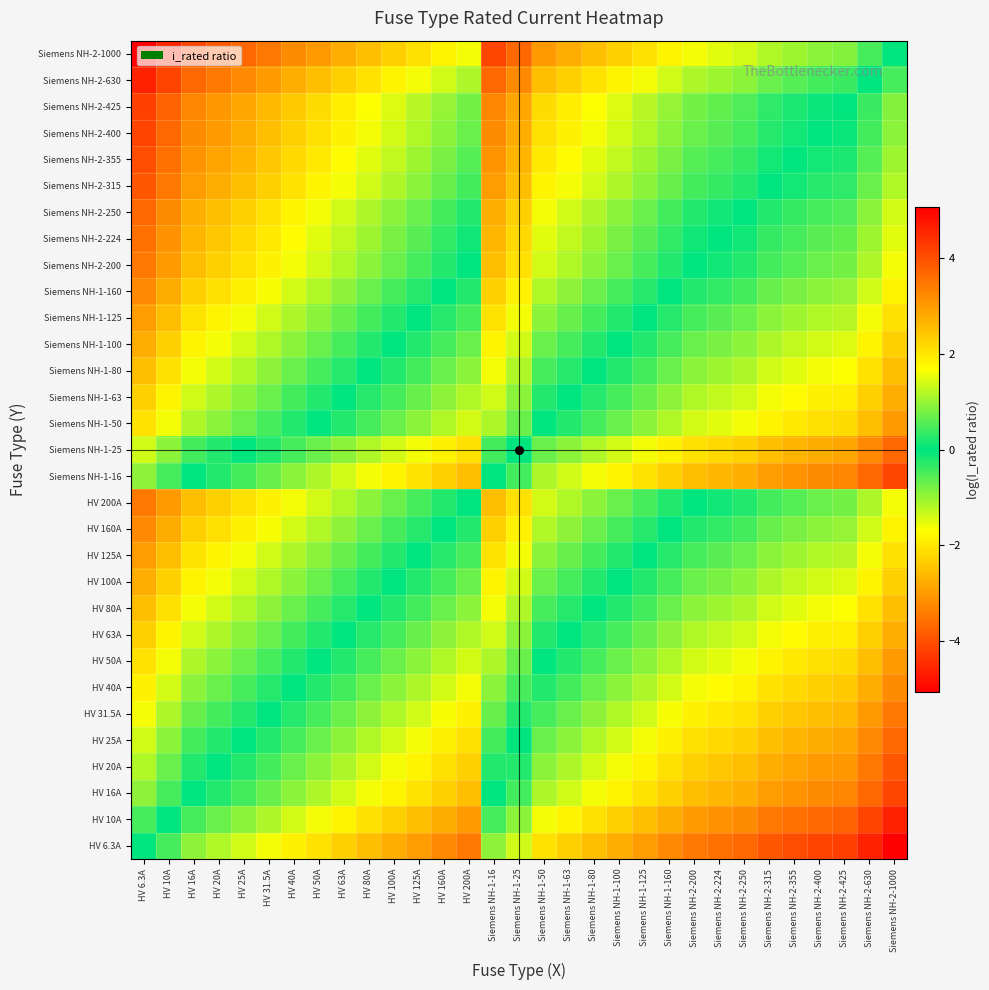

Reading right to left, list all the values displayed in this chart.

HV 6.3A: Siemens NH-2-1000=-5.1	Siemens NH-2-630=-4.6	Siemens NH-2-425=-4.2	Siemens NH-2-400=-4.2	Siemens NH-2-355=-4.0	Siemens NH-2-315=-3.9	Siemens NH-2-250=-3.7	Siemens NH-2-224=-3.6	Siemens NH-2-200=-3.5	Siemens NH-1-160=-3.2	Siemens NH-1-125=-3.0	Siemens NH-1-100=-2.8	Siemens NH-1-80=-2.5	Siemens NH-1-63=-2.3	Siemens NH-1-50=-2.1	Siemens NH-1-25=-1.4	Siemens NH-1-16=-0.9	HV 200A=-3.5	HV 160A=-3.2	HV 125A=-3.0	HV 100A=-2.8	HV 80A=-2.5	HV 63A=-2.3	HV 50A=-2.1	HV 40A=-1.8	HV 31.5A=-1.6	HV 25A=-1.4	HV 20A=-1.2	HV 16A=-0.9	HV 10A=-0.5	HV 6.3A=0.0
HV 10A: Siemens NH-2-1000=-4.6	Siemens NH-2-630=-4.1	Siemens NH-2-425=-3.7	Siemens NH-2-400=-3.7	Siemens NH-2-355=-3.6	Siemens NH-2-315=-3.4	Siemens NH-2-250=-3.2	Siemens NH-2-224=-3.1	Siemens NH-2-200=-3.0	Siemens NH-1-160=-2.8	Siemens NH-1-125=-2.5	Siemens NH-1-100=-2.3	Siemens NH-1-80=-2.1	Siemens NH-1-63=-1.8	Siemens NH-1-50=-1.6	Siemens NH-1-25=-0.9	Siemens NH-1-16=-0.5	HV 200A=-3.0	HV 160A=-2.8	HV 125A=-2.5	HV 100A=-2.3	HV 80A=-2.1	HV 63A=-1.8	HV 50A=-1.6	HV 40A=-1.4	HV 31.5A=-1.1	HV 25A=-0.9	HV 20A=-0.7	HV 16A=-0.5	HV 10A=0.0	HV 6.3A=0.5
HV 16A: Siemens NH-2-1000=-4.1	Siemens NH-2-630=-3.7	Siemens NH-2-425=-3.3	Siemens NH-2-400=-3.2	Siemens NH-2-355=-3.1	Siemens NH-2-315=-3.0	Siemens NH-2-250=-2.7	Siemens NH-2-224=-2.6	Siemens NH-2-200=-2.5	Siemens NH-1-160=-2.3	Siemens NH-1-125=-2.1	Siemens NH-1-100=-1.8	Siemens NH-1-80=-1.6	Siemens NH-1-63=-1.4	Siemens NH-1-50=-1.1	Siemens NH-1-25=-0.4	Siemens NH-1-16=0.0	HV 200A=-2.5	HV 160A=-2.3	HV 125A=-2.1	HV 100A=-1.8	HV 80A=-1.6	HV 63A=-1.4	HV 50A=-1.1	HV 40A=-0.9	HV 31.5A=-0.7	HV 25A=-0.4	HV 20A=-0.2	HV 16A=0.0	HV 10A=0.5	HV 6.3A=0.9
HV 20A: Siemens NH-2-1000=-3.9	Siemens NH-2-630=-3.4	Siemens NH-2-425=-3.1	Siemens NH-2-400=-3.0	Siemens NH-2-355=-2.9	Siemens NH-2-315=-2.8	Siemens NH-2-250=-2.5	Siemens NH-2-224=-2.4	Siemens NH-2-200=-2.3	Siemens NH-1-160=-2.1	Siemens NH-1-125=-1.8	Siemens NH-1-100=-1.6	Siemens NH-1-80=-1.4	Siemens NH-1-63=-1.1	Siemens NH-1-50=-0.9	Siemens NH-1-25=-0.2	Siemens NH-1-16=0.2	HV 200A=-2.3	HV 160A=-2.1	HV 125A=-1.8	HV 100A=-1.6	HV 80A=-1.4	HV 63A=-1.1	HV 50A=-0.9	HV 40A=-0.7	HV 31.5A=-0.5	HV 25A=-0.2	HV 20A=0.0	HV 16A=0.2	HV 10A=0.7	HV 6.3A=1.2
HV 25A: Siemens NH-2-1000=-3.7	Siemens NH-2-630=-3.2	Siemens NH-2-425=-2.8	Siemens NH-2-400=-2.8	Siemens NH-2-355=-2.7	Siemens NH-2-315=-2.5	Siemens NH-2-250=-2.3	Siemens NH-2-224=-2.2	Siemens NH-2-200=-2.1	Siemens NH-1-160=-1.9	Siemens NH-1-125=-1.6	Siemens NH-1-100=-1.4	Siemens NH-1-80=-1.2	Siemens NH-1-63=-0.9	Siemens NH-1-50=-0.7	Siemens NH-1-25=0.0	Siemens NH-1-16=0.4	HV 200A=-2.1	HV 160A=-1.9	HV 125A=-1.6	HV 100A=-1.4	HV 80A=-1.2	HV 63A=-0.9	HV 50A=-0.7	HV 40A=-0.5	HV 31.5A=-0.2	HV 25A=0.0	HV 20A=0.2	HV 16A=0.4	HV 10A=0.9	HV 6.3A=1.4
HV 31.5A: Siemens NH-2-1000=-3.5	Siemens NH-2-630=-3.0	Siemens NH-2-425=-2.6	Siemens NH-2-400=-2.5	Siemens NH-2-355=-2.4	Siemens NH-2-315=-2.3	Siemens NH-2-250=-2.1	Siemens NH-2-224=-2.0	Siemens NH-2-200=-1.8	Siemens NH-1-160=-1.6	Siemens NH-1-125=-1.4	Siemens NH-1-100=-1.2	Siemens NH-1-80=-0.9	Siemens NH-1-63=-0.7	Siemens NH-1-50=-0.5	Siemens NH-1-25=0.2	Siemens NH-1-16=0.7	HV 200A=-1.8	HV 160A=-1.6	HV 125A=-1.4	HV 100A=-1.2	HV 80A=-0.9	HV 63A=-0.7	HV 50A=-0.5	HV 40A=-0.2	HV 31.5A=0.0	HV 25A=0.2	HV 20A=0.5	HV 16A=0.7	HV 10A=1.1	HV 6.3A=1.6
HV 40A: Siemens NH-2-1000=-3.2	Siemens NH-2-630=-2.8	Siemens NH-2-425=-2.4	Siemens NH-2-400=-2.3	Siemens NH-2-355=-2.2	Siemens NH-2-315=-2.1	Siemens NH-2-250=-1.8	Siemens NH-2-224=-1.7	Siemens NH-2-200=-1.6	Siemens NH-1-160=-1.4	Siemens NH-1-125=-1.1	Siemens NH-1-100=-0.9	Siemens NH-1-80=-0.7	Siemens NH-1-63=-0.5	Siemens NH-1-50=-0.2	Siemens NH-1-25=0.5	Siemens NH-1-16=0.9	HV 200A=-1.6	HV 160A=-1.4	HV 125A=-1.1	HV 100A=-0.9	HV 80A=-0.7	HV 63A=-0.5	HV 50A=-0.2	HV 40A=0.0	HV 31.5A=0.2	HV 25A=0.5	HV 20A=0.7	HV 16A=0.9	HV 10A=1.4	HV 6.3A=1.8
HV 50A: Siemens NH-2-1000=-3.0	Siemens NH-2-630=-2.5	Siemens NH-2-425=-2.1	Siemens NH-2-400=-2.1	Siemens NH-2-355=-2.0	Siemens NH-2-315=-1.8	Siemens NH-2-250=-1.6	Siemens NH-2-224=-1.5	Siemens NH-2-200=-1.4	Siemens NH-1-160=-1.2	Siemens NH-1-125=-0.9	Siemens NH-1-100=-0.7	Siemens NH-1-80=-0.5	Siemens NH-1-63=-0.2	Siemens NH-1-50=0.0	Siemens NH-1-25=0.7	Siemens NH-1-16=1.1	HV 200A=-1.4	HV 160A=-1.2	HV 125A=-0.9	HV 100A=-0.7	HV 80A=-0.5	HV 63A=-0.2	HV 50A=0.0	HV 40A=0.2	HV 31.5A=0.5	HV 25A=0.7	HV 20A=0.9	HV 16A=1.1	HV 10A=1.6	HV 6.3A=2.1
HV 63A: Siemens NH-2-1000=-2.8	Siemens NH-2-630=-2.3	Siemens NH-2-425=-1.9	Siemens NH-2-400=-1.8	Siemens NH-2-355=-1.7	Siemens NH-2-315=-1.6	Siemens NH-2-250=-1.4	Siemens NH-2-224=-1.3	Siemens NH-2-200=-1.2	Siemens NH-1-160=-0.9	Siemens NH-1-125=-0.7	Siemens NH-1-100=-0.5	Siemens NH-1-80=-0.2	Siemens NH-1-63=0.0	Siemens NH-1-50=0.2	Siemens NH-1-25=0.9	Siemens NH-1-16=1.4	HV 200A=-1.2	HV 160A=-0.9	HV 125A=-0.7	HV 100A=-0.5	HV 80A=-0.2	HV 63A=0.0	HV 50A=0.2	HV 40A=0.5	HV 31.5A=0.7	HV 25A=0.9	HV 20A=1.1	HV 16A=1.4	HV 10A=1.8	HV 6.3A=2.3
HV 80A: Siemens NH-2-1000=-2.5	Siemens NH-2-630=-2.1	Siemens NH-2-425=-1.7	Siemens NH-2-400=-1.6	Siemens NH-2-355=-1.5	Siemens NH-2-315=-1.4	Siemens NH-2-250=-1.1	Siemens NH-2-224=-1.0	Siemens NH-2-200=-0.9	Siemens NH-1-160=-0.7	Siemens NH-1-125=-0.4	Siemens NH-1-100=-0.2	Siemens NH-1-80=0.0	Siemens NH-1-63=0.2	Siemens NH-1-50=0.5	Siemens NH-1-25=1.2	Siemens NH-1-16=1.6	HV 200A=-0.9	HV 160A=-0.7	HV 125A=-0.4	HV 100A=-0.2	HV 80A=0.0	HV 63A=0.2	HV 50A=0.5	HV 40A=0.7	HV 31.5A=0.9	HV 25A=1.2	HV 20A=1.4	HV 16A=1.6	HV 10A=2.1	HV 6.3A=2.5
HV 100A: Siemens NH-2-1000=-2.3	Siemens NH-2-630=-1.8	Siemens NH-2-425=-1.4	Siemens NH-2-400=-1.4	Siemens NH-2-355=-1.3	Siemens NH-2-315=-1.1	Siemens NH-2-250=-0.9	Siemens NH-2-224=-0.8	Siemens NH-2-200=-0.7	Siemens NH-1-160=-0.5	Siemens NH-1-125=-0.2	Siemens NH-1-100=0.0	Siemens NH-1-80=0.2	Siemens NH-1-63=0.5	Siemens NH-1-50=0.7	Siemens NH-1-25=1.4	Siemens NH-1-16=1.8	HV 200A=-0.7	HV 160A=-0.5	HV 125A=-0.2	HV 100A=0.0	HV 80A=0.2	HV 63A=0.5	HV 50A=0.7	HV 40A=0.9	HV 31.5A=1.2	HV 25A=1.4	HV 20A=1.6	HV 16A=1.8	HV 10A=2.3	HV 6.3A=2.8
HV 125A: Siemens NH-2-1000=-2.1	Siemens NH-2-630=-1.6	Siemens NH-2-425=-1.2	Siemens NH-2-400=-1.2	Siemens NH-2-355=-1.0	Siemens NH-2-315=-0.9	Siemens NH-2-250=-0.7	Siemens NH-2-224=-0.6	Siemens NH-2-200=-0.5	Siemens NH-1-160=-0.2	Siemens NH-1-125=0.0	Siemens NH-1-100=0.2	Siemens NH-1-80=0.4	Siemens NH-1-63=0.7	Siemens NH-1-50=0.9	Siemens NH-1-25=1.6	Siemens NH-1-16=2.1	HV 200A=-0.5	HV 160A=-0.2	HV 125A=0.0	HV 100A=0.2	HV 80A=0.4	HV 63A=0.7	HV 50A=0.9	HV 40A=1.1	HV 31.5A=1.4	HV 25A=1.6	HV 20A=1.8	HV 16A=2.1	HV 10A=2.5	HV 6.3A=3.0
HV 160A: Siemens NH-2-1000=-1.8	Siemens NH-2-630=-1.4	Siemens NH-2-425=-1.0	Siemens NH-2-400=-0.9	Siemens NH-2-355=-0.8	Siemens NH-2-315=-0.7	Siemens NH-2-250=-0.4	Siemens NH-2-224=-0.3	Siemens NH-2-200=-0.2	Siemens NH-1-160=0.0	Siemens NH-1-125=0.2	Siemens NH-1-100=0.5	Siemens NH-1-80=0.7	Siemens NH-1-63=0.9	Siemens NH-1-50=1.2	Siemens NH-1-25=1.9	Siemens NH-1-16=2.3	HV 200A=-0.2	HV 160A=0.0	HV 125A=0.2	HV 100A=0.5	HV 80A=0.7	HV 63A=0.9	HV 50A=1.2	HV 40A=1.4	HV 31.5A=1.6	HV 25A=1.9	HV 20A=2.1	HV 16A=2.3	HV 10A=2.8	HV 6.3A=3.2
HV 200A: Siemens NH-2-1000=-1.6	Siemens NH-2-630=-1.1	Siemens NH-2-425=-0.8	Siemens NH-2-400=-0.7	Siemens NH-2-355=-0.6	Siemens NH-2-315=-0.5	Siemens NH-2-250=-0.2	Siemens NH-2-224=-0.1	Siemens NH-2-200=0.0	Siemens NH-1-160=0.2	Siemens NH-1-125=0.5	Siemens NH-1-100=0.7	Siemens NH-1-80=0.9	Siemens NH-1-63=1.2	Siemens NH-1-50=1.4	Siemens NH-1-25=2.1	Siemens NH-1-16=2.5	HV 200A=0.0	HV 160A=0.2	HV 125A=0.5	HV 100A=0.7	HV 80A=0.9	HV 63A=1.2	HV 50A=1.4	HV 40A=1.6	HV 31.5A=1.8	HV 25A=2.1	HV 20A=2.3	HV 16A=2.5	HV 10A=3.0	HV 6.3A=3.5
Siemens NH-1-16: Siemens NH-2-1000=-4.1	Siemens NH-2-630=-3.7	Siemens NH-2-425=-3.3	Siemens NH-2-400=-3.2	Siemens NH-2-355=-3.1	Siemens NH-2-315=-3.0	Siemens NH-2-250=-2.7	Siemens NH-2-224=-2.6	Siemens NH-2-200=-2.5	Siemens NH-1-160=-2.3	Siemens NH-1-125=-2.1	Siemens NH-1-100=-1.8	Siemens NH-1-80=-1.6	Siemens NH-1-63=-1.4	Siemens NH-1-50=-1.1	Siemens NH-1-25=-0.4	Siemens NH-1-16=0.0	HV 200A=-2.5	HV 160A=-2.3	HV 125A=-2.1	HV 100A=-1.8	HV 80A=-1.6	HV 63A=-1.4	HV 50A=-1.1	HV 40A=-0.9	HV 31.5A=-0.7	HV 25A=-0.4	HV 20A=-0.2	HV 16A=0.0	HV 10A=0.5	HV 6.3A=0.9
Siemens NH-1-25: Siemens NH-2-1000=-3.7	Siemens NH-2-630=-3.2	Siemens NH-2-425=-2.8	Siemens NH-2-400=-2.8	Siemens NH-2-355=-2.7	Siemens NH-2-315=-2.5	Siemens NH-2-250=-2.3	Siemens NH-2-224=-2.2	Siemens NH-2-200=-2.1	Siemens NH-1-160=-1.9	Siemens NH-1-125=-1.6	Siemens NH-1-100=-1.4	Siemens NH-1-80=-1.2	Siemens NH-1-63=-0.9	Siemens NH-1-50=-0.7	Siemens NH-1-25=0.0	Siemens NH-1-16=0.4	HV 200A=-2.1	HV 160A=-1.9	HV 125A=-1.6	HV 100A=-1.4	HV 80A=-1.2	HV 63A=-0.9	HV 50A=-0.7	HV 40A=-0.5	HV 31.5A=-0.2	HV 25A=0.0	HV 20A=0.2	HV 16A=0.4	HV 10A=0.9	HV 6.3A=1.4
Siemens NH-1-50: Siemens NH-2-1000=-3.0	Siemens NH-2-630=-2.5	Siemens NH-2-425=-2.1	Siemens NH-2-400=-2.1	Siemens NH-2-355=-2.0	Siemens NH-2-315=-1.8	Siemens NH-2-250=-1.6	Siemens NH-2-224=-1.5	Siemens NH-2-200=-1.4	Siemens NH-1-160=-1.2	Siemens NH-1-125=-0.9	Siemens NH-1-100=-0.7	Siemens NH-1-80=-0.5	Siemens NH-1-63=-0.2	Siemens NH-1-50=0.0	Siemens NH-1-25=0.7	Siemens NH-1-16=1.1	HV 200A=-1.4	HV 160A=-1.2	HV 125A=-0.9	HV 100A=-0.7	HV 80A=-0.5	HV 63A=-0.2	HV 50A=0.0	HV 40A=0.2	HV 31.5A=0.5	HV 25A=0.7	HV 20A=0.9	HV 16A=1.1	HV 10A=1.6	HV 6.3A=2.1
Siemens NH-1-63: Siemens NH-2-1000=-2.8	Siemens NH-2-630=-2.3	Siemens NH-2-425=-1.9	Siemens NH-2-400=-1.8	Siemens NH-2-355=-1.7	Siemens NH-2-315=-1.6	Siemens NH-2-250=-1.4	Siemens NH-2-224=-1.3	Siemens NH-2-200=-1.2	Siemens NH-1-160=-0.9	Siemens NH-1-125=-0.7	Siemens NH-1-100=-0.5	Siemens NH-1-80=-0.2	Siemens NH-1-63=0.0	Siemens NH-1-50=0.2	Siemens NH-1-25=0.9	Siemens NH-1-16=1.4	HV 200A=-1.2	HV 160A=-0.9	HV 125A=-0.7	HV 100A=-0.5	HV 80A=-0.2	HV 63A=0.0	HV 50A=0.2	HV 40A=0.5	HV 31.5A=0.7	HV 25A=0.9	HV 20A=1.1	HV 16A=1.4	HV 10A=1.8	HV 6.3A=2.3
Siemens NH-1-80: Siemens NH-2-1000=-2.5	Siemens NH-2-630=-2.1	Siemens NH-2-425=-1.7	Siemens NH-2-400=-1.6	Siemens NH-2-355=-1.5	Siemens NH-2-315=-1.4	Siemens NH-2-250=-1.1	Siemens NH-2-224=-1.0	Siemens NH-2-200=-0.9	Siemens NH-1-160=-0.7	Siemens NH-1-125=-0.4	Siemens NH-1-100=-0.2	Siemens NH-1-80=0.0	Siemens NH-1-63=0.2	Siemens NH-1-50=0.5	Siemens NH-1-25=1.2	Siemens NH-1-16=1.6	HV 200A=-0.9	HV 160A=-0.7	HV 125A=-0.4	HV 100A=-0.2	HV 80A=0.0	HV 63A=0.2	HV 50A=0.5	HV 40A=0.7	HV 31.5A=0.9	HV 25A=1.2	HV 20A=1.4	HV 16A=1.6	HV 10A=2.1	HV 6.3A=2.5
Siemens NH-1-100: Siemens NH-2-1000=-2.3	Siemens NH-2-630=-1.8	Siemens NH-2-425=-1.4	Siemens NH-2-400=-1.4	Siemens NH-2-355=-1.3	Siemens NH-2-315=-1.1	Siemens NH-2-250=-0.9	Siemens NH-2-224=-0.8	Siemens NH-2-200=-0.7	Siemens NH-1-160=-0.5	Siemens NH-1-125=-0.2	Siemens NH-1-100=0.0	Siemens NH-1-80=0.2	Siemens NH-1-63=0.5	Siemens NH-1-50=0.7	Siemens NH-1-25=1.4	Siemens NH-1-16=1.8	HV 200A=-0.7	HV 160A=-0.5	HV 125A=-0.2	HV 100A=0.0	HV 80A=0.2	HV 63A=0.5	HV 50A=0.7	HV 40A=0.9	HV 31.5A=1.2	HV 25A=1.4	HV 20A=1.6	HV 16A=1.8	HV 10A=2.3	HV 6.3A=2.8
Siemens NH-1-125: Siemens NH-2-1000=-2.1	Siemens NH-2-630=-1.6	Siemens NH-2-425=-1.2	Siemens NH-2-400=-1.2	Siemens NH-2-355=-1.0	Siemens NH-2-315=-0.9	Siemens NH-2-250=-0.7	Siemens NH-2-224=-0.6	Siemens NH-2-200=-0.5	Siemens NH-1-160=-0.2	Siemens NH-1-125=0.0	Siemens NH-1-100=0.2	Siemens NH-1-80=0.4	Siemens NH-1-63=0.7	Siemens NH-1-50=0.9	Siemens NH-1-25=1.6	Siemens NH-1-16=2.1	HV 200A=-0.5	HV 160A=-0.2	HV 125A=0.0	HV 100A=0.2	HV 80A=0.4	HV 63A=0.7	HV 50A=0.9	HV 40A=1.1	HV 31.5A=1.4	HV 25A=1.6	HV 20A=1.8	HV 16A=2.1	HV 10A=2.5	HV 6.3A=3.0
Siemens NH-1-160: Siemens NH-2-1000=-1.8	Siemens NH-2-630=-1.4	Siemens NH-2-425=-1.0	Siemens NH-2-400=-0.9	Siemens NH-2-355=-0.8	Siemens NH-2-315=-0.7	Siemens NH-2-250=-0.4	Siemens NH-2-224=-0.3	Siemens NH-2-200=-0.2	Siemens NH-1-160=0.0	Siemens NH-1-125=0.2	Siemens NH-1-100=0.5	Siemens NH-1-80=0.7	Siemens NH-1-63=0.9	Siemens NH-1-50=1.2	Siemens NH-1-25=1.9	Siemens NH-1-16=2.3	HV 200A=-0.2	HV 160A=0.0	HV 125A=0.2	HV 100A=0.5	HV 80A=0.7	HV 63A=0.9	HV 50A=1.2	HV 40A=1.4	HV 31.5A=1.6	HV 25A=1.9	HV 20A=2.1	HV 16A=2.3	HV 10A=2.8	HV 6.3A=3.2
Siemens NH-2-200: Siemens NH-2-1000=-1.6	Siemens NH-2-630=-1.1	Siemens NH-2-425=-0.8	Siemens NH-2-400=-0.7	Siemens NH-2-355=-0.6	Siemens NH-2-315=-0.5	Siemens NH-2-250=-0.2	Siemens NH-2-224=-0.1	Siemens NH-2-200=0.0	Siemens NH-1-160=0.2	Siemens NH-1-125=0.5	Siemens NH-1-100=0.7	Siemens NH-1-80=0.9	Siemens NH-1-63=1.2	Siemens NH-1-50=1.4	Siemens NH-1-25=2.1	Siemens NH-1-16=2.5	HV 200A=0.0	HV 160A=0.2	HV 125A=0.5	HV 100A=0.7	HV 80A=0.9	HV 63A=1.2	HV 50A=1.4	HV 40A=1.6	HV 31.5A=1.8	HV 25A=2.1	HV 20A=2.3	HV 16A=2.5	HV 10A=3.0	HV 6.3A=3.5
Siemens NH-2-224: Siemens NH-2-1000=-1.5	Siemens NH-2-630=-1.0	Siemens NH-2-425=-0.6	Siemens NH-2-400=-0.6	Siemens NH-2-355=-0.5	Siemens NH-2-315=-0.3	Siemens NH-2-250=-0.1	Siemens NH-2-224=0.0	Siemens NH-2-200=0.1	Siemens NH-1-160=0.3	Siemens NH-1-125=0.6	Siemens NH-1-100=0.8	Siemens NH-1-80=1.0	Siemens NH-1-63=1.3	Siemens NH-1-50=1.5	Siemens NH-1-25=2.2	Siemens NH-1-16=2.6	HV 200A=0.1	HV 160A=0.3	HV 125A=0.6	HV 100A=0.8	HV 80A=1.0	HV 63A=1.3	HV 50A=1.5	HV 40A=1.7	HV 31.5A=2.0	HV 25A=2.2	HV 20A=2.4	HV 16A=2.6	HV 10A=3.1	HV 6.3A=3.6
Siemens NH-2-250: Siemens NH-2-1000=-1.4	Siemens NH-2-630=-0.9	Siemens NH-2-425=-0.5	Siemens NH-2-400=-0.5	Siemens NH-2-355=-0.4	Siemens NH-2-315=-0.2	Siemens NH-2-250=0.0	Siemens NH-2-224=0.1	Siemens NH-2-200=0.2	Siemens NH-1-160=0.4	Siemens NH-1-125=0.7	Siemens NH-1-100=0.9	Siemens NH-1-80=1.1	Siemens NH-1-63=1.4	Siemens NH-1-50=1.6	Siemens NH-1-25=2.3	Siemens NH-1-16=2.7	HV 200A=0.2	HV 160A=0.4	HV 125A=0.7	HV 100A=0.9	HV 80A=1.1	HV 63A=1.4	HV 50A=1.6	HV 40A=1.8	HV 31.5A=2.1	HV 25A=2.3	HV 20A=2.5	HV 16A=2.7	HV 10A=3.2	HV 6.3A=3.7
Siemens NH-2-315: Siemens NH-2-1000=-1.2	Siemens NH-2-630=-0.7	Siemens NH-2-425=-0.3	Siemens NH-2-400=-0.2	Siemens NH-2-355=-0.1	Siemens NH-2-315=0.0	Siemens NH-2-250=0.2	Siemens NH-2-224=0.3	Siemens NH-2-200=0.5	Siemens NH-1-160=0.7	Siemens NH-1-125=0.9	Siemens NH-1-100=1.1	Siemens NH-1-80=1.4	Siemens NH-1-63=1.6	Siemens NH-1-50=1.8	Siemens NH-1-25=2.5	Siemens NH-1-16=3.0	HV 200A=0.5	HV 160A=0.7	HV 125A=0.9	HV 100A=1.1	HV 80A=1.4	HV 63A=1.6	HV 50A=1.8	HV 40A=2.1	HV 31.5A=2.3	HV 25A=2.5	HV 20A=2.8	HV 16A=3.0	HV 10A=3.4	HV 6.3A=3.9
Siemens NH-2-355: Siemens NH-2-1000=-1.0	Siemens NH-2-630=-0.6	Siemens NH-2-425=-0.2	Siemens NH-2-400=-0.1	Siemens NH-2-355=0.0	Siemens NH-2-315=0.1	Siemens NH-2-250=0.4	Siemens NH-2-224=0.5	Siemens NH-2-200=0.6	Siemens NH-1-160=0.8	Siemens NH-1-125=1.0	Siemens NH-1-100=1.3	Siemens NH-1-80=1.5	Siemens NH-1-63=1.7	Siemens NH-1-50=2.0	Siemens NH-1-25=2.7	Siemens NH-1-16=3.1	HV 200A=0.6	HV 160A=0.8	HV 125A=1.0	HV 100A=1.3	HV 80A=1.5	HV 63A=1.7	HV 50A=2.0	HV 40A=2.2	HV 31.5A=2.4	HV 25A=2.7	HV 20A=2.9	HV 16A=3.1	HV 10A=3.6	HV 6.3A=4.0
Siemens NH-2-400: Siemens NH-2-1000=-0.9	Siemens NH-2-630=-0.5	Siemens NH-2-425=-0.1	Siemens NH-2-400=0.0	Siemens NH-2-355=0.1	Siemens NH-2-315=0.2	Siemens NH-2-250=0.5	Siemens NH-2-224=0.6	Siemens NH-2-200=0.7	Siemens NH-1-160=0.9	Siemens NH-1-125=1.2	Siemens NH-1-100=1.4	Siemens NH-1-80=1.6	Siemens NH-1-63=1.8	Siemens NH-1-50=2.1	Siemens NH-1-25=2.8	Siemens NH-1-16=3.2	HV 200A=0.7	HV 160A=0.9	HV 125A=1.2	HV 100A=1.4	HV 80A=1.6	HV 63A=1.8	HV 50A=2.1	HV 40A=2.3	HV 31.5A=2.5	HV 25A=2.8	HV 20A=3.0	HV 16A=3.2	HV 10A=3.7	HV 6.3A=4.2
Siemens NH-2-425: Siemens NH-2-1000=-0.9	Siemens NH-2-630=-0.4	Siemens NH-2-425=0.0	Siemens NH-2-400=0.1	Siemens NH-2-355=0.2	Siemens NH-2-315=0.3	Siemens NH-2-250=0.5	Siemens NH-2-224=0.6	Siemens NH-2-200=0.8	Siemens NH-1-160=1.0	Siemens NH-1-125=1.2	Siemens NH-1-100=1.4	Siemens NH-1-80=1.7	Siemens NH-1-63=1.9	Siemens NH-1-50=2.1	Siemens NH-1-25=2.8	Siemens NH-1-16=3.3	HV 200A=0.8	HV 160A=1.0	HV 125A=1.2	HV 100A=1.4	HV 80A=1.7	HV 63A=1.9	HV 50A=2.1	HV 40A=2.4	HV 31.5A=2.6	HV 25A=2.8	HV 20A=3.1	HV 16A=3.3	HV 10A=3.7	HV 6.3A=4.2
Siemens NH-2-630: Siemens NH-2-1000=-0.5	Siemens NH-2-630=0.0	Siemens NH-2-425=0.4	Siemens NH-2-400=0.5	Siemens NH-2-355=0.6	Siemens NH-2-315=0.7	Siemens NH-2-250=0.9	Siemens NH-2-224=1.0	Siemens NH-2-200=1.1	Siemens NH-1-160=1.4	Siemens NH-1-125=1.6	Siemens NH-1-100=1.8	Siemens NH-1-80=2.1	Siemens NH-1-63=2.3	Siemens NH-1-50=2.5	Siemens NH-1-25=3.2	Siemens NH-1-16=3.7	HV 200A=1.1	HV 160A=1.4	HV 125A=1.6	HV 100A=1.8	HV 80A=2.1	HV 63A=2.3	HV 50A=2.5	HV 40A=2.8	HV 31.5A=3.0	HV 25A=3.2	HV 20A=3.4	HV 16A=3.7	HV 10A=4.1	HV 6.3A=4.6
Siemens NH-2-1000: Siemens NH-2-1000=0.0	Siemens NH-2-630=0.5	Siemens NH-2-425=0.9	Siemens NH-2-400=0.9	Siemens NH-2-355=1.0	Siemens NH-2-315=1.2	Siemens NH-2-250=1.4	Siemens NH-2-224=1.5	Siemens NH-2-200=1.6	Siemens NH-1-160=1.8	Siemens NH-1-125=2.1	Siemens NH-1-100=2.3	Siemens NH-1-80=2.5	Siemens NH-1-63=2.8	Siemens NH-1-50=3.0	Siemens NH-1-25=3.7	Siemens NH-1-16=4.1	HV 200A=1.6	HV 160A=1.8	HV 125A=2.1	HV 100A=2.3	HV 80A=2.5	HV 63A=2.8	HV 50A=3.0	HV 40A=3.2	HV 31.5A=3.5	HV 25A=3.7	HV 20A=3.9	HV 16A=4.1	HV 10A=4.6	HV 6.3A=5.1